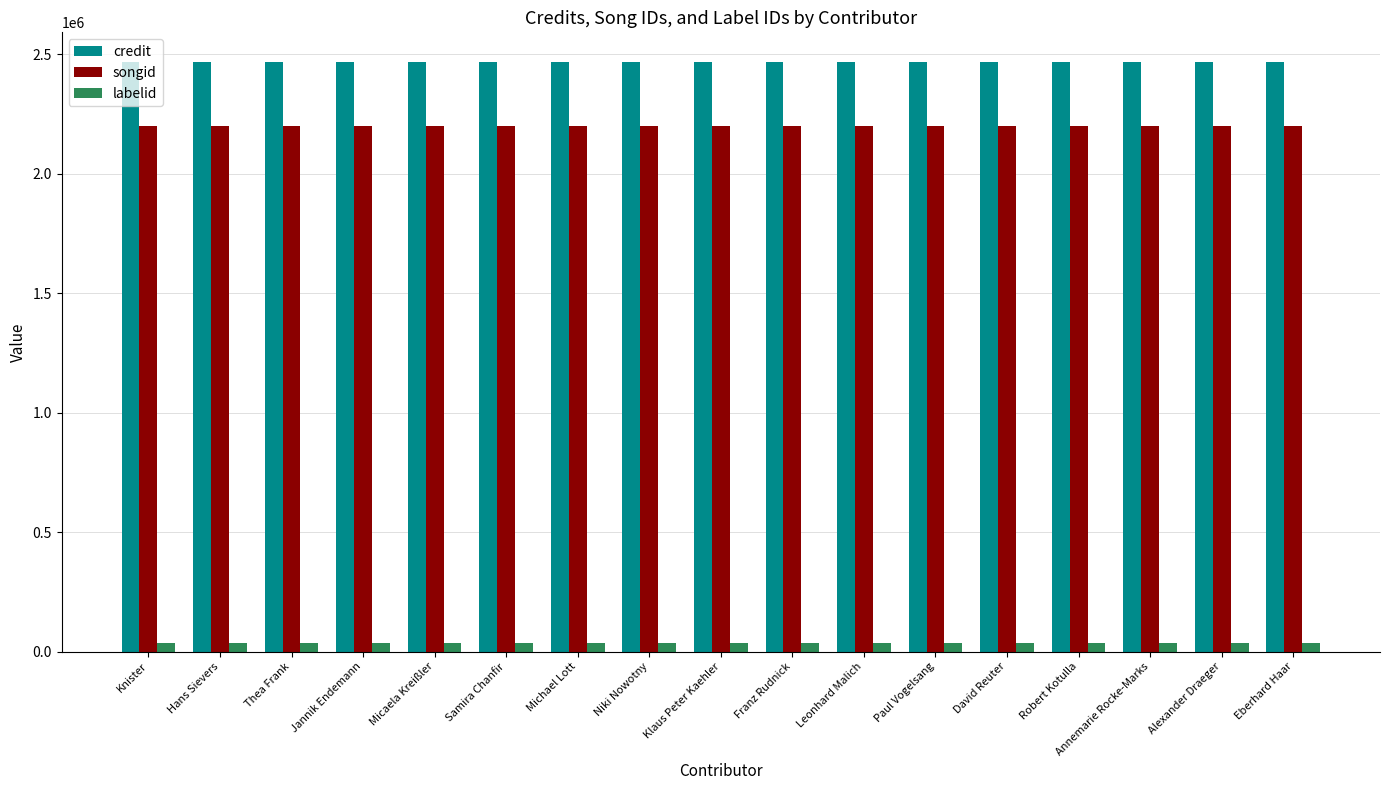

Rank the series by their maximum value, from highest to lowest.

credit, songid, labelid